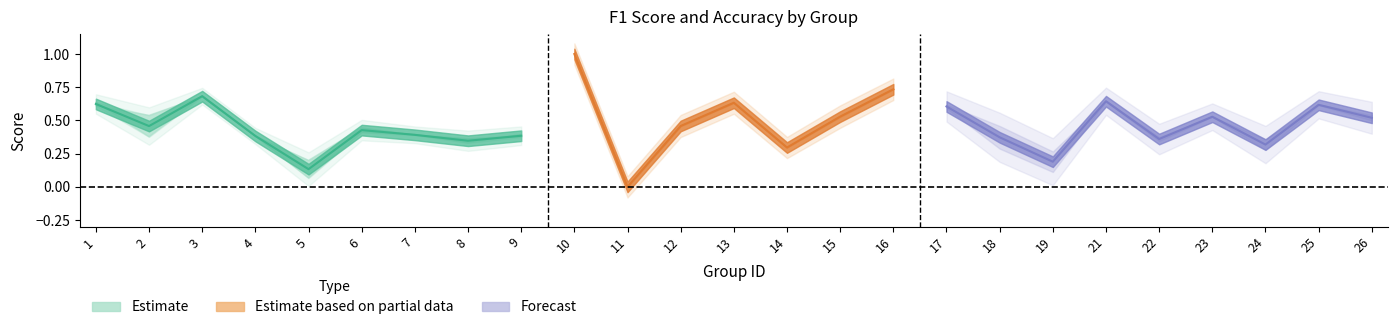

The accuracy series shows 0.4 at 8. True or false?

True